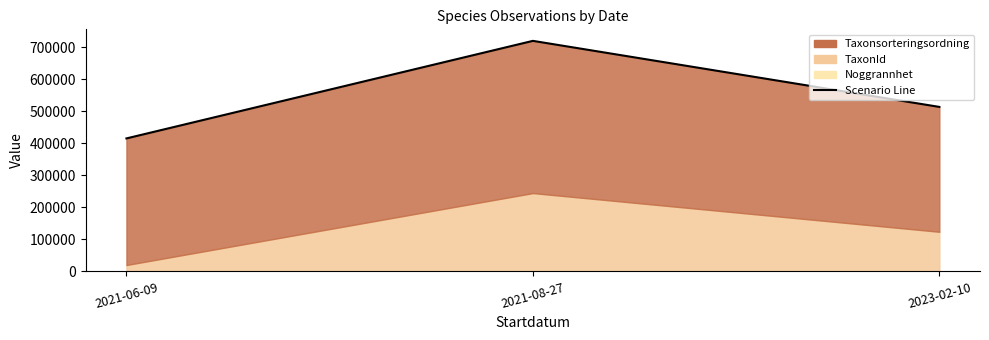

Rank the categories by value from highest to lowest.

2021-08-27, 2023-02-10, 2021-06-09